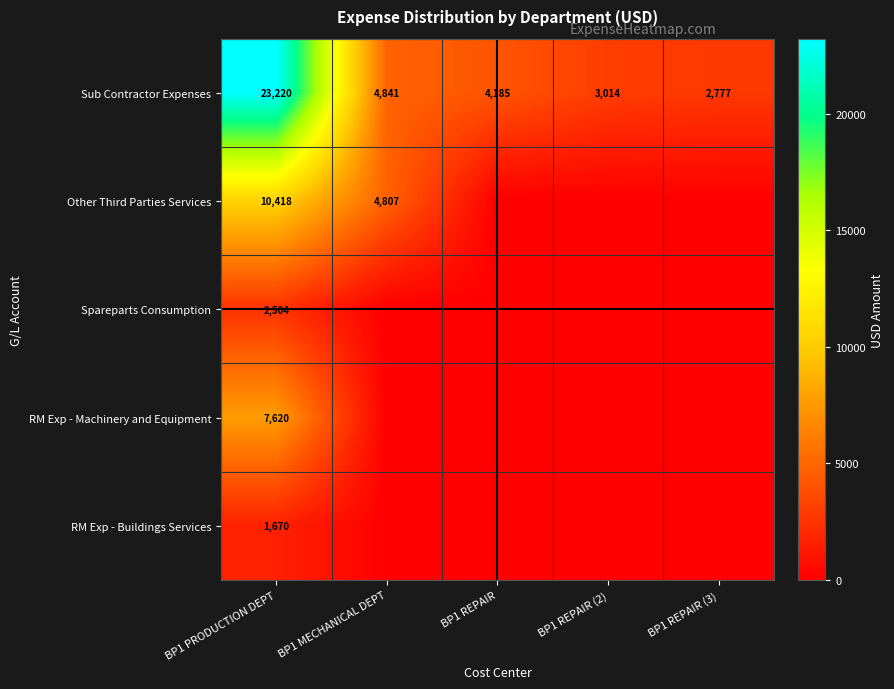

What is the maximum value for Sub Contractor Expenses?

23220